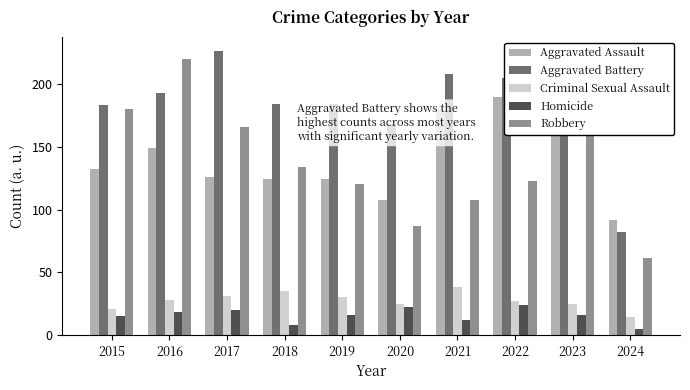

What is the sum of the Robbery values at 2022 and 2019?

243